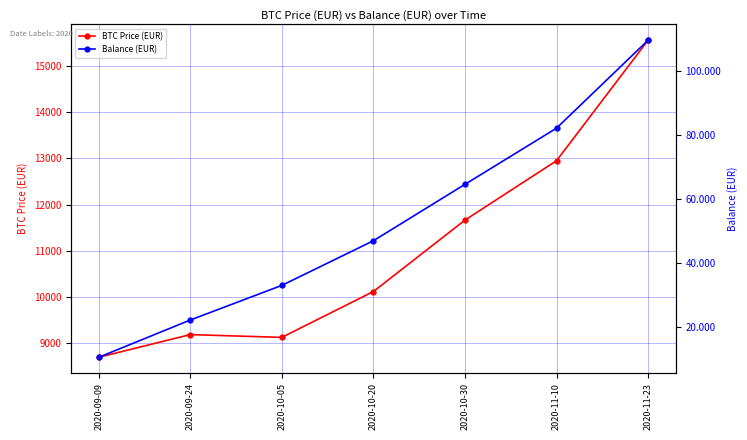

Which series has the widest spread of values?

BTC Price (EUR)